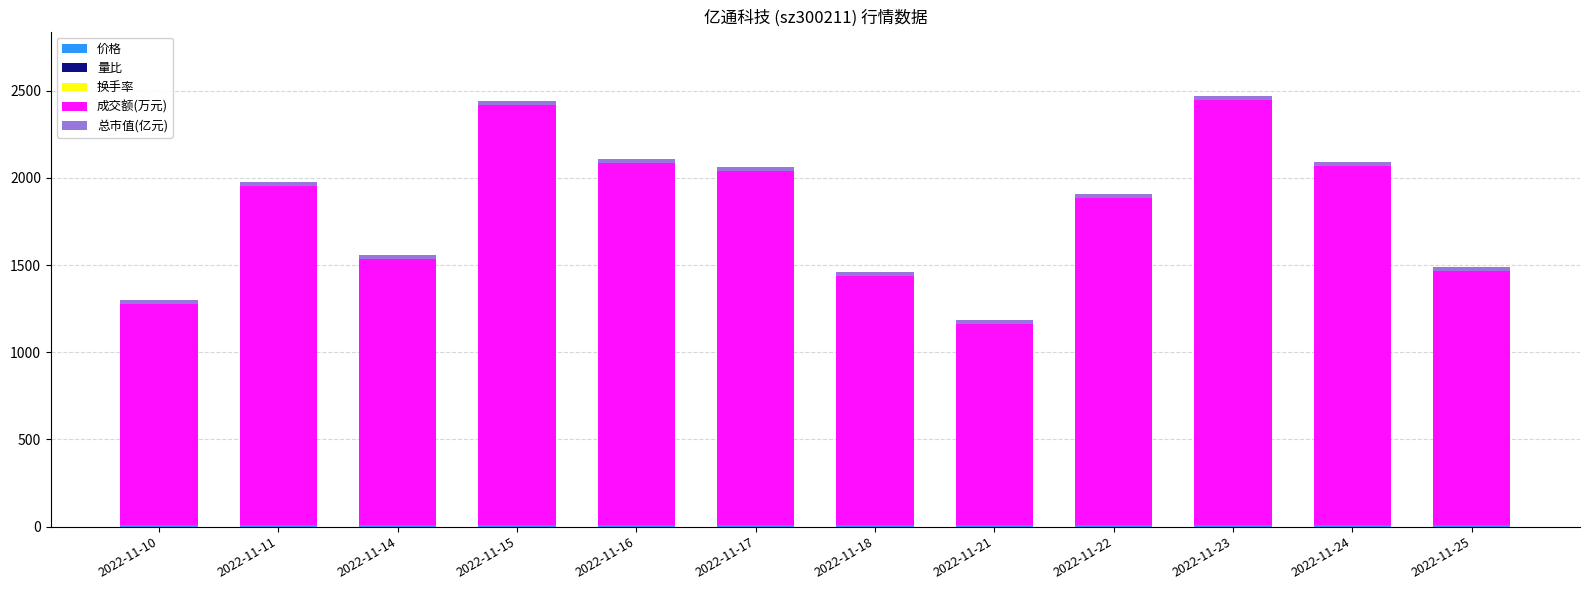

Are the bars grouped side by side (vs. stacked)?

No